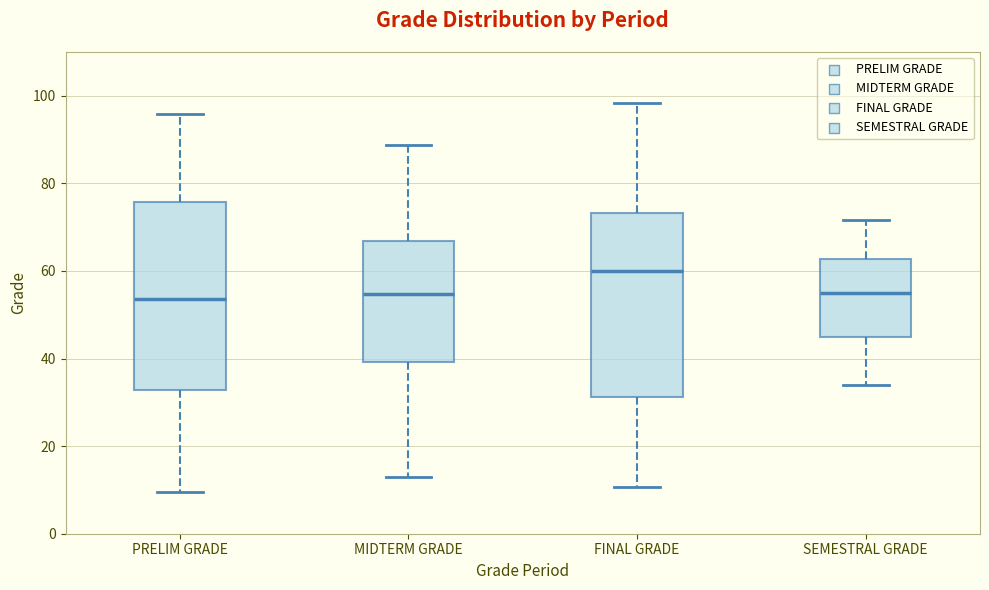

Reading left to right, transcribe this box plot: for each box, give where its median line is, the range the box spans, and where its two whiskers end, as read against the y-axis. The values are not printed on the chart, so give them approximately, as read against the axis.

PRELIM GRADE: median 54, box 32 to 76, whiskers 10 to 96
MIDTERM GRADE: median 54, box 40 to 66, whiskers 12 to 88
FINAL GRADE: median 60, box 32 to 74, whiskers 10 to 98
SEMESTRAL GRADE: median 56, box 44 to 62, whiskers 34 to 72